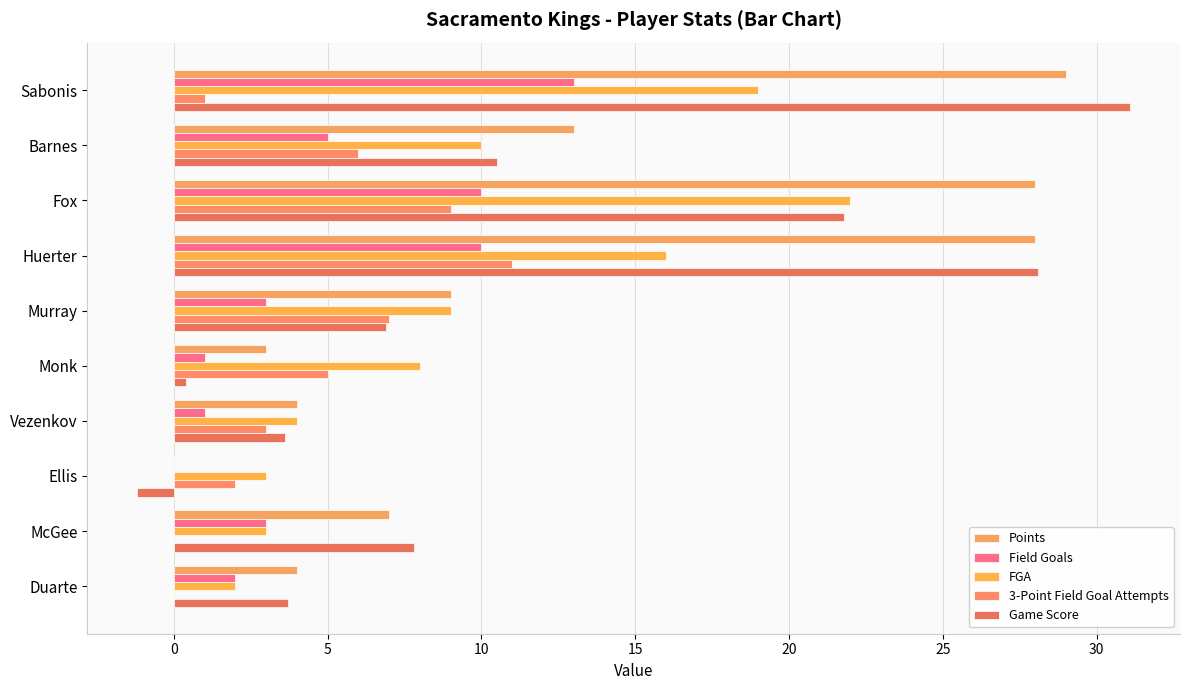

What is the difference between the maximum and minimum values in the FGA series?

20.0